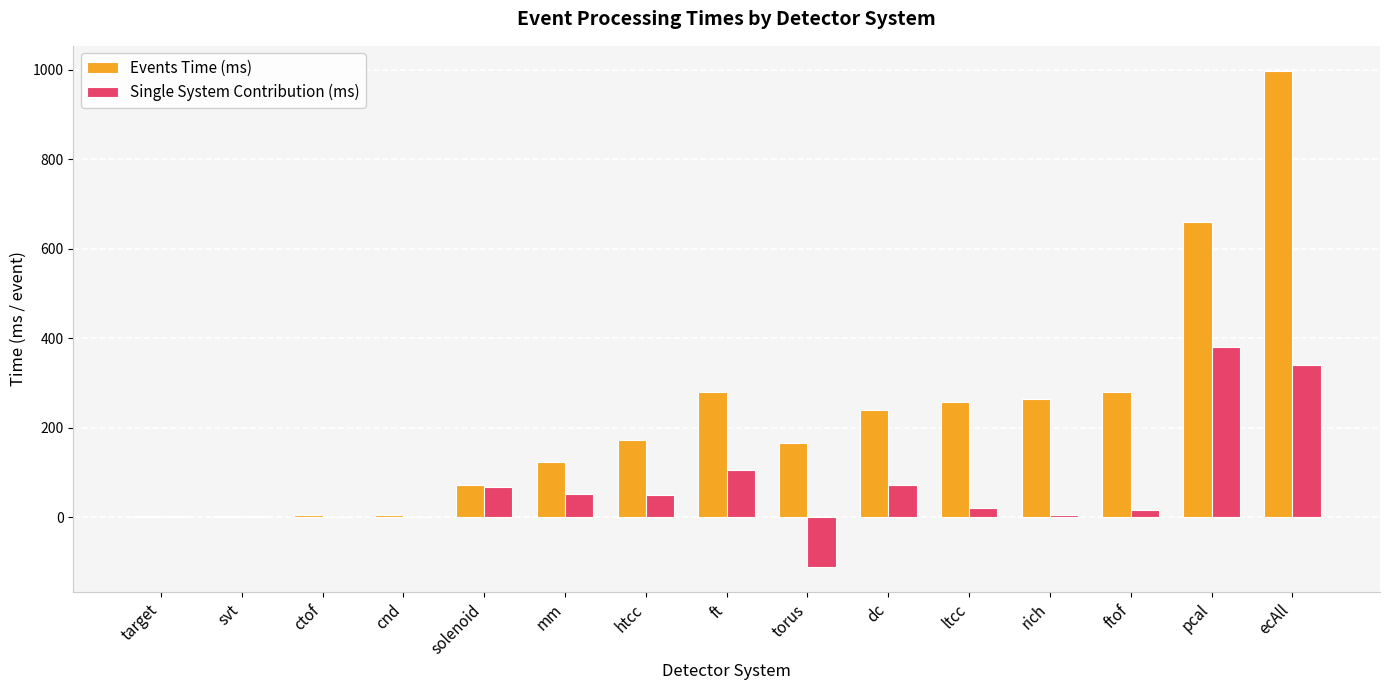

At which category is the sum across all series the highest?

ecAll